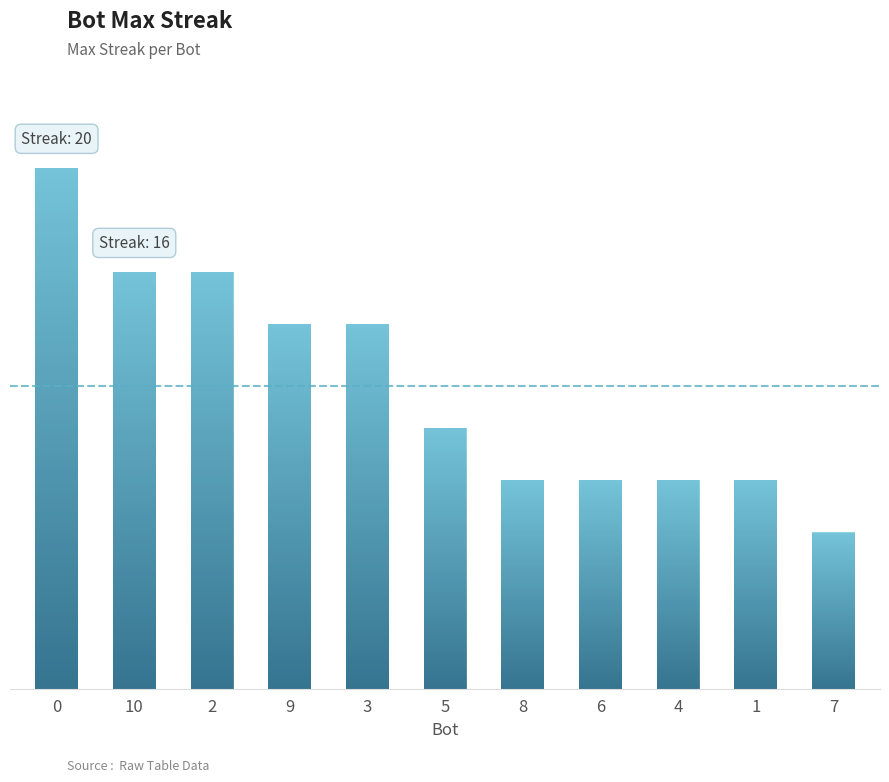

Reading left to right, transcribe all the data shown in this chart.

0=20	10=16	2=16	9=14	3=14	5=10	8=8	6=8	4=8	1=8	7=6